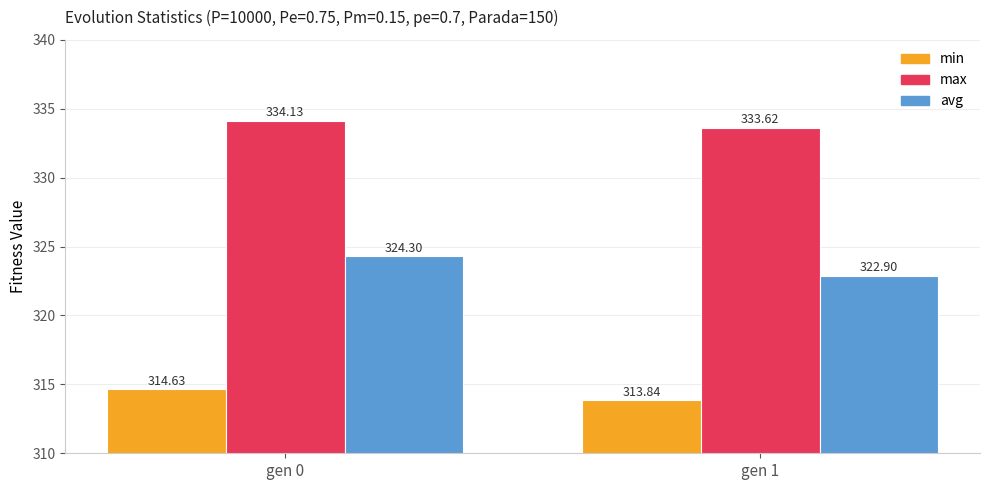

Is the value of avg at gen 1 greater than the value of min at gen 0?

Yes